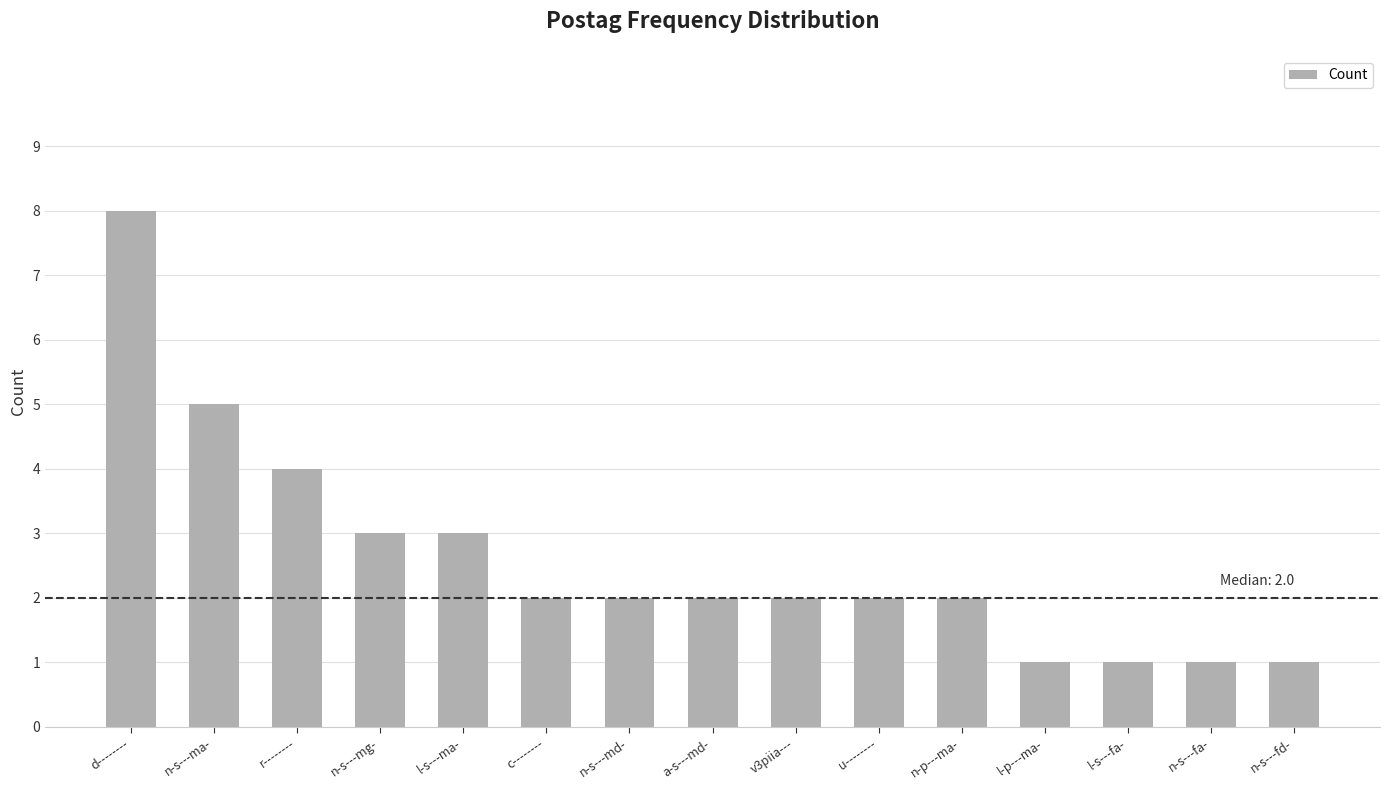

The chart shows a value of 1 at n-s---mg-. True or false?

False